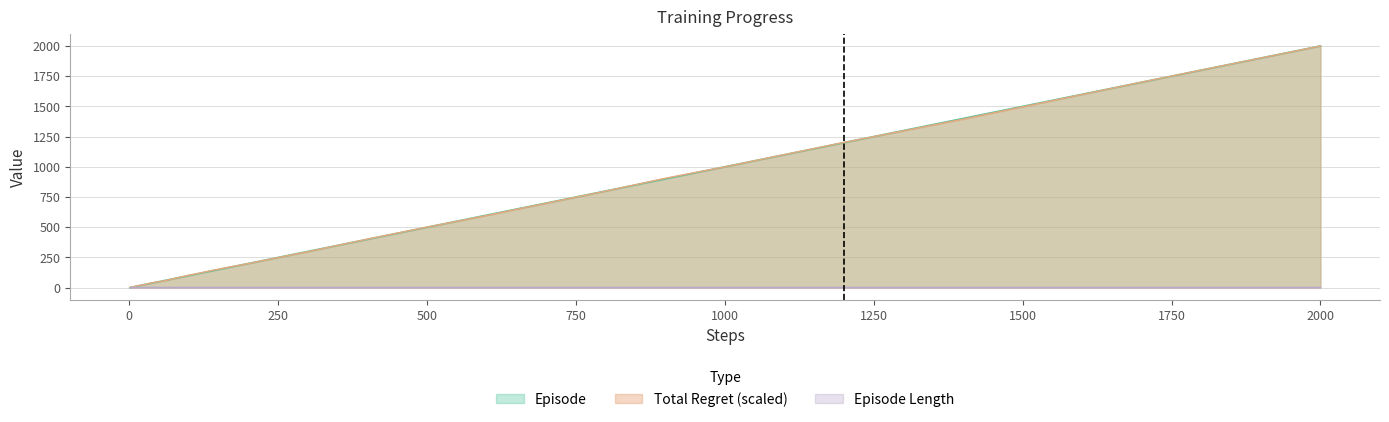

Is it true that Episode equals 2000.0 at 2000?

True